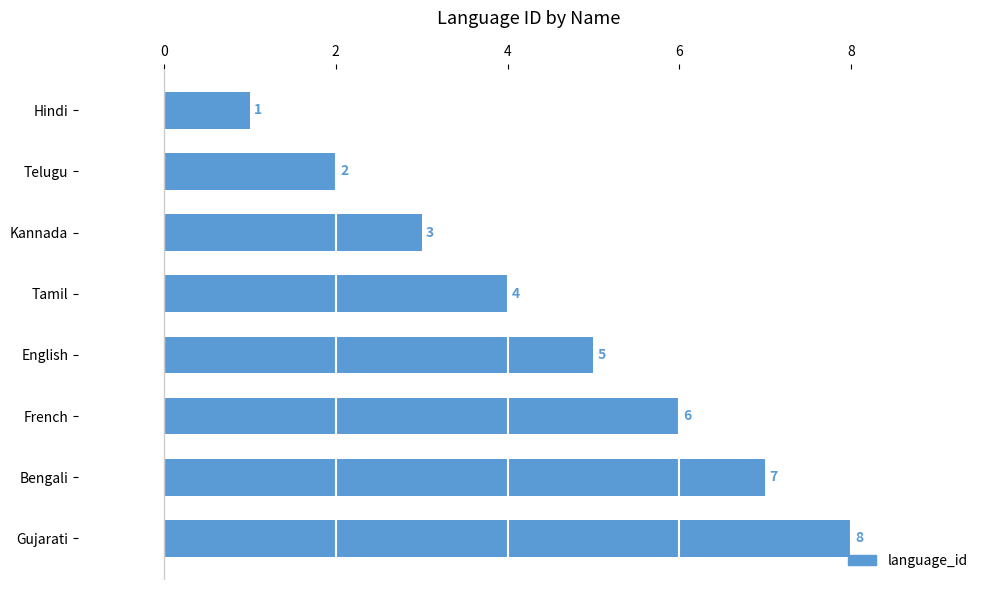

What is the change in value from Telugu to Bengali?

+5